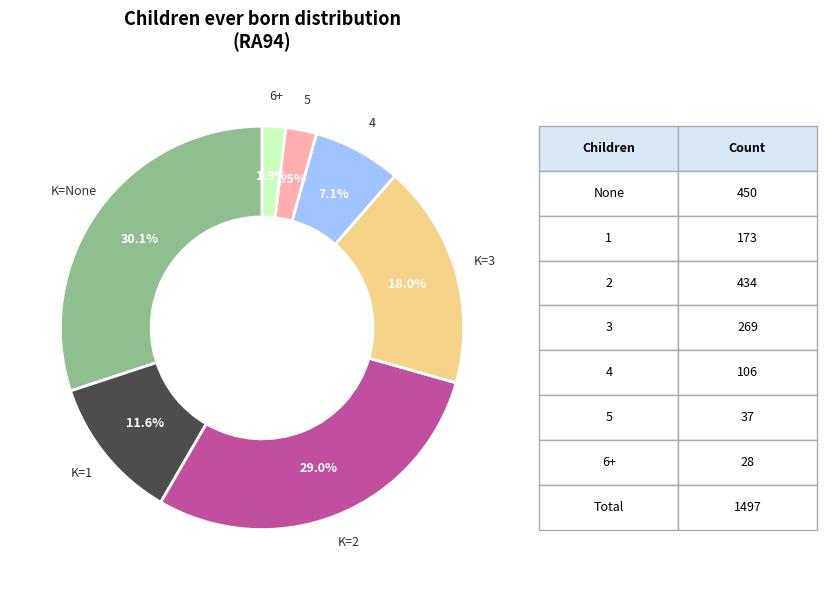

Does any single category account for the majority?

No